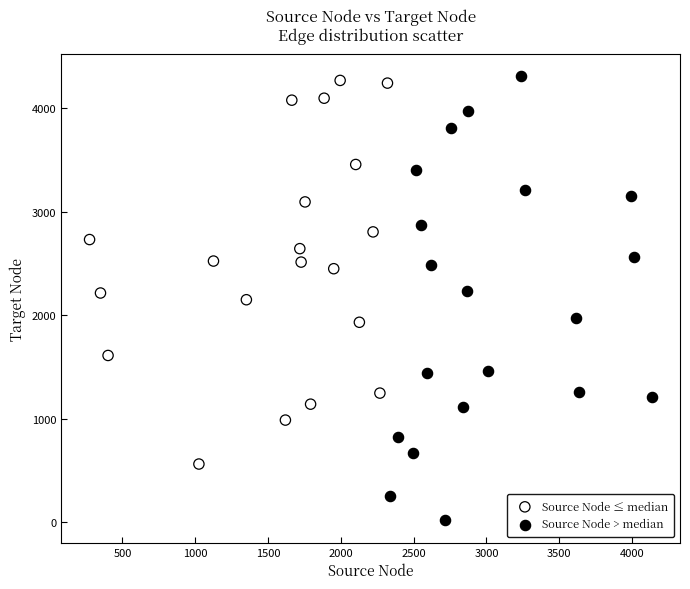

Which series has the largest Y range (max minus min)?

Source Node > median